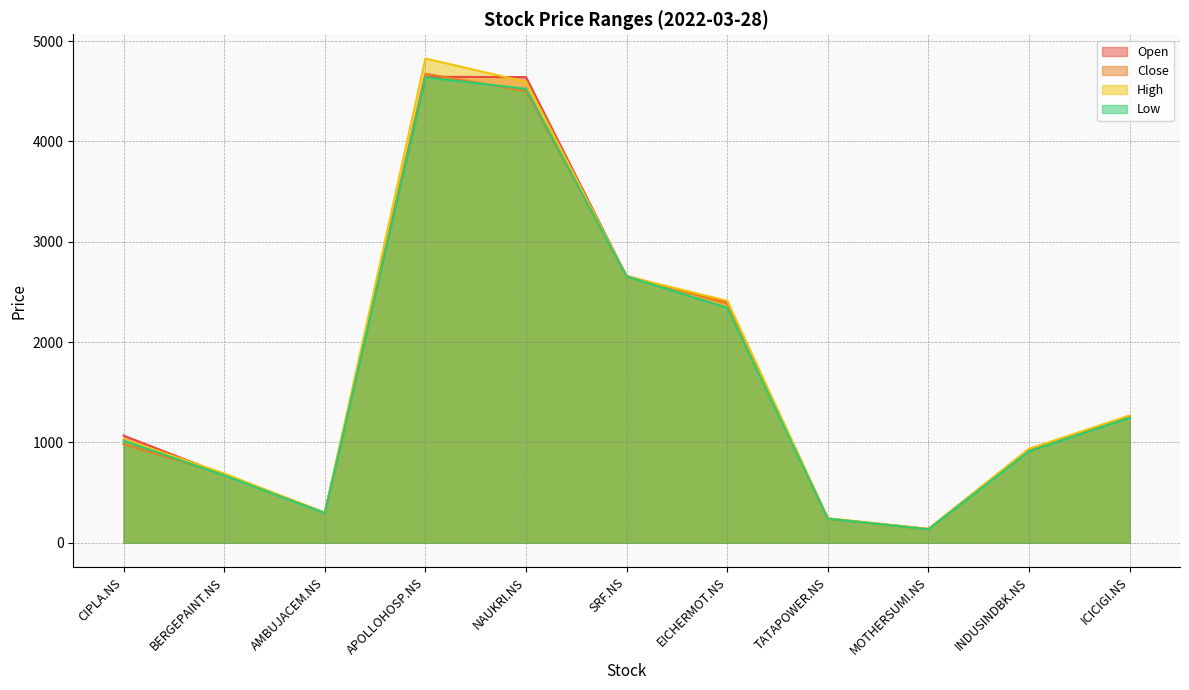

Is it true that Close equals 930.2 at INDUSINDBK.NS?

True